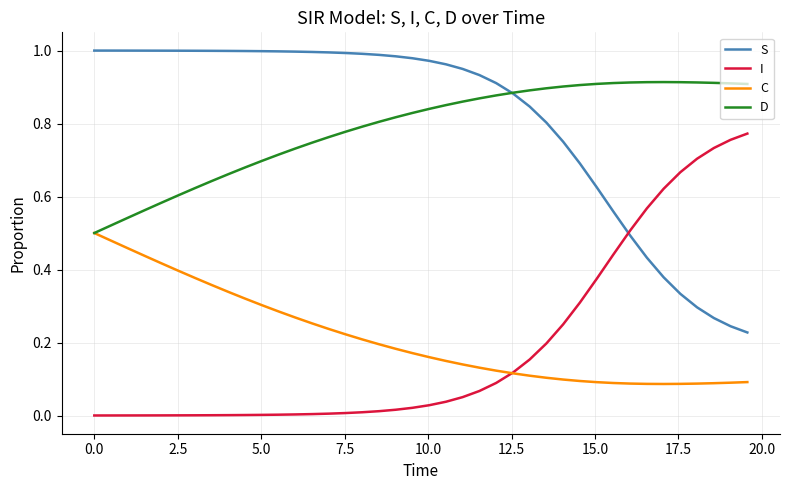

After their last crossing, which series has the higher values: S or I?

I